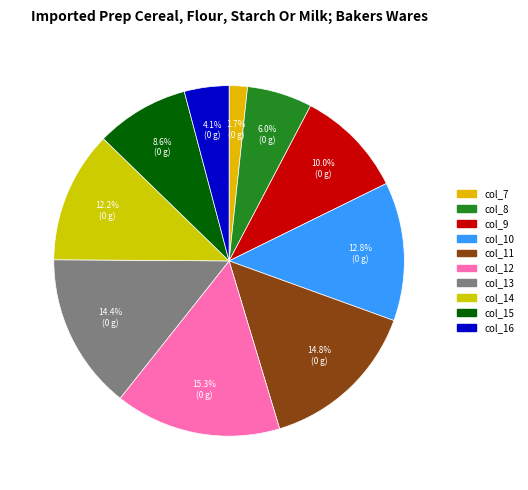

True or false: col_15 accounts for 9% of the total.

True